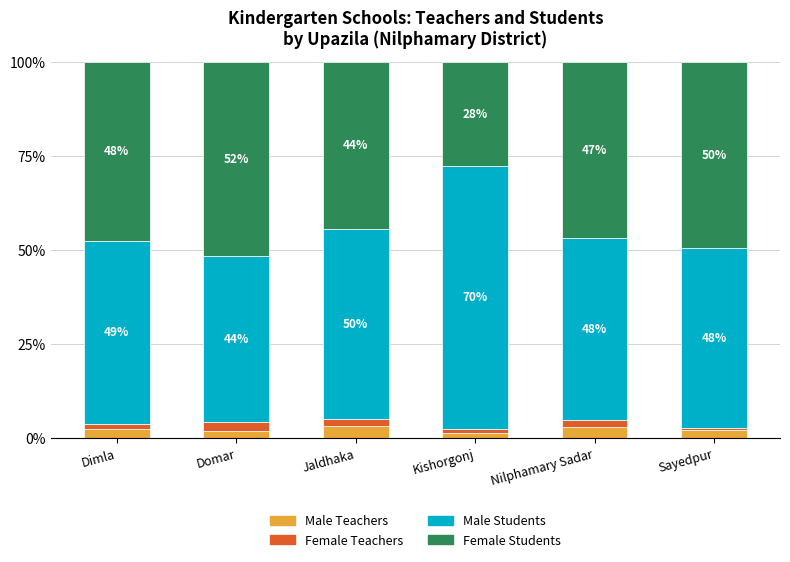

What is the sum of all Male Teachers values?

13.5